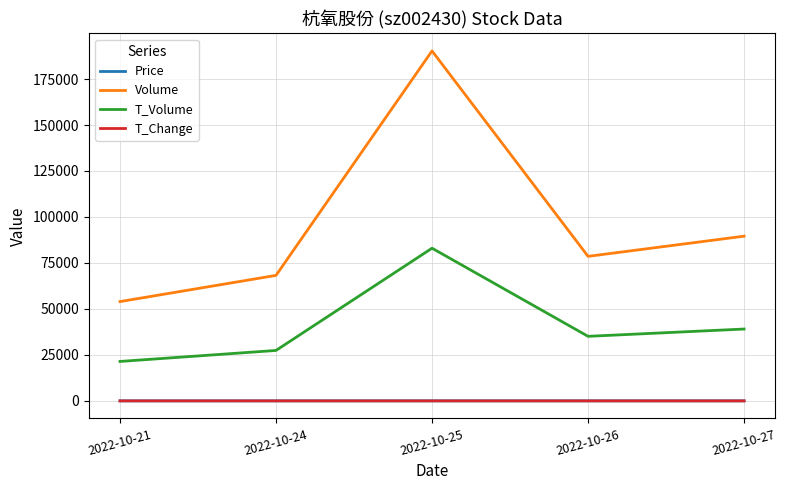

Which series has the largest range (max minus min)?

Volume